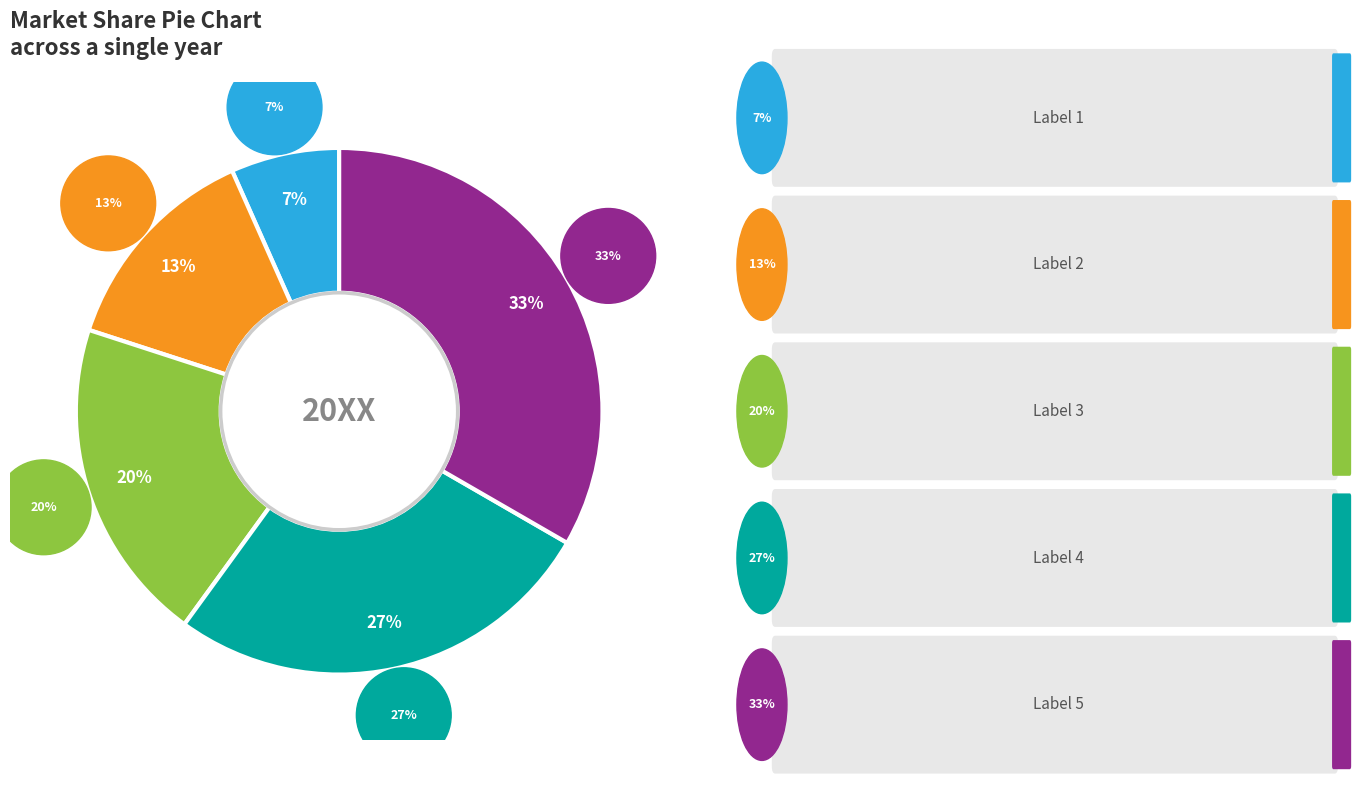

Does 2 account for over 50% of the chart?

No